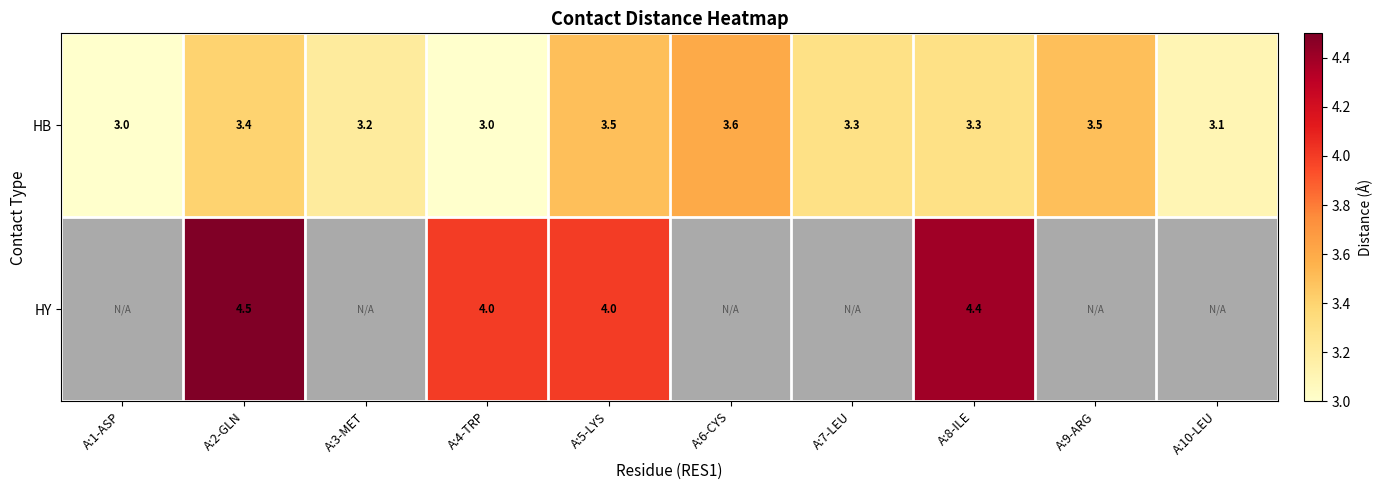

The value of HB at A:10-LEU is 3.1. True or false?

True